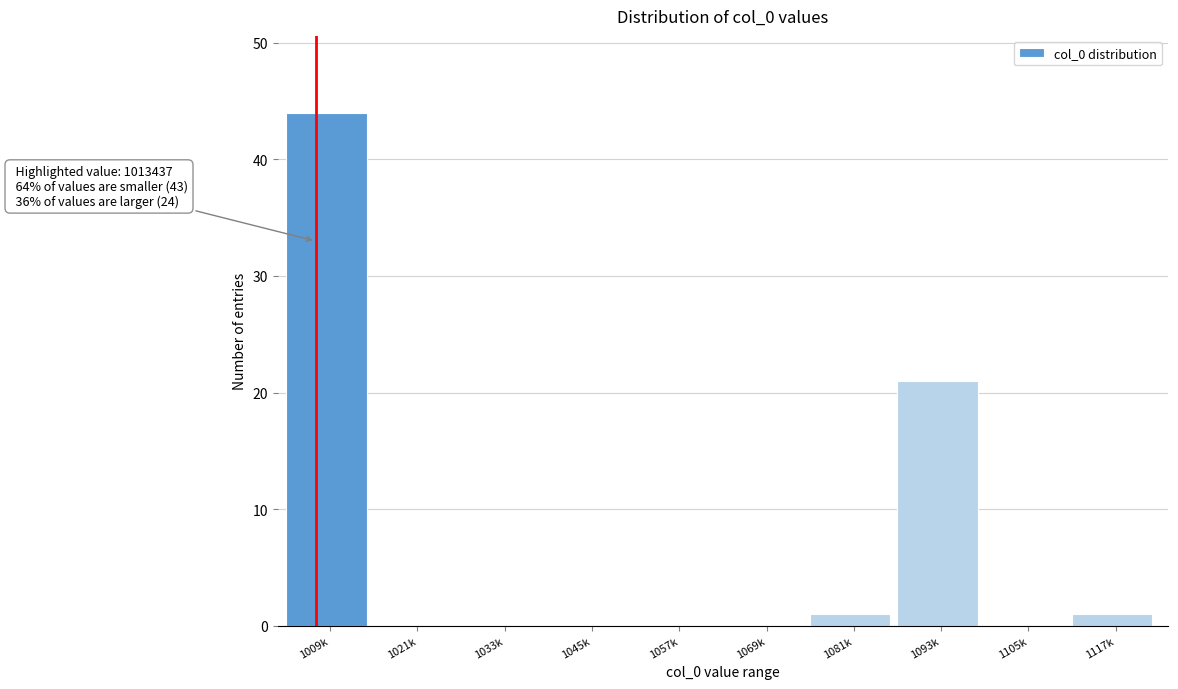

Reading left to right, what are all the values shown in this chart?

1009k=44	1021k=0	1033k=0	1045k=0	1057k=0	1069k=0	1081k=1	1093k=21	1105k=0	1117k=1